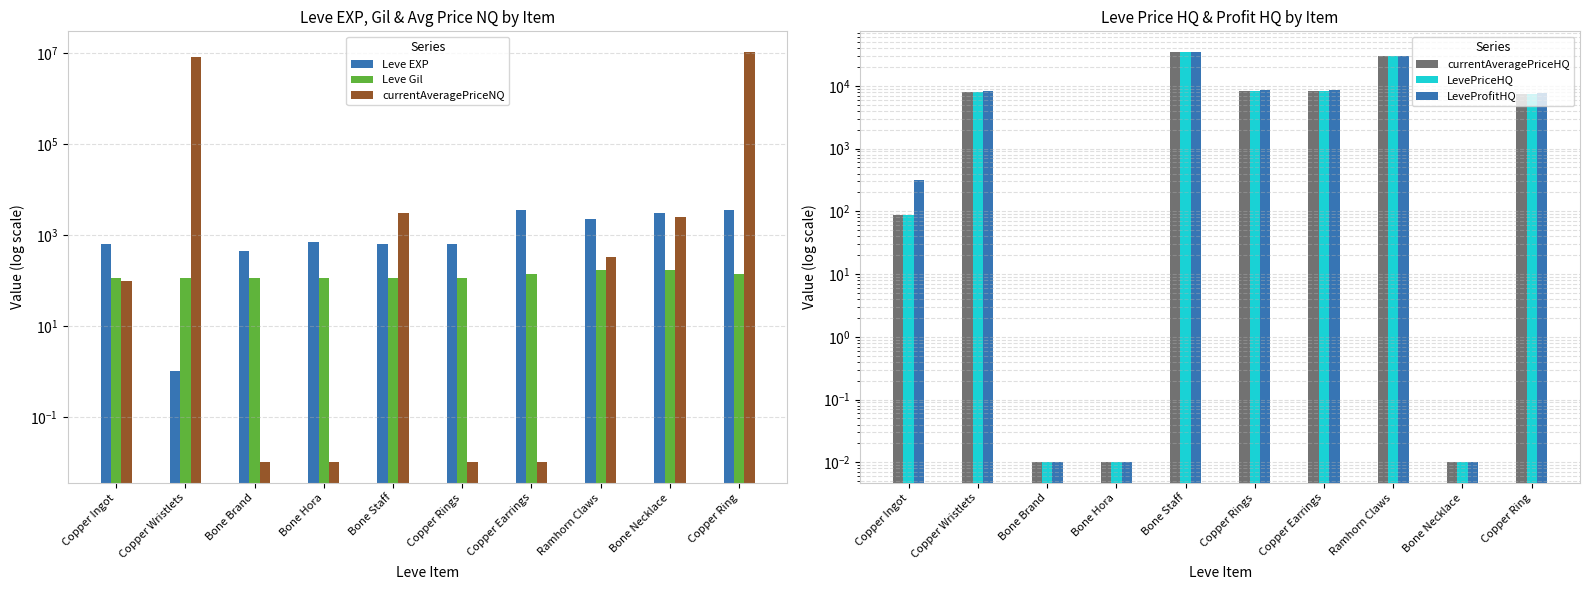

What is the label of the 7th bar from the right?

Bone Hora